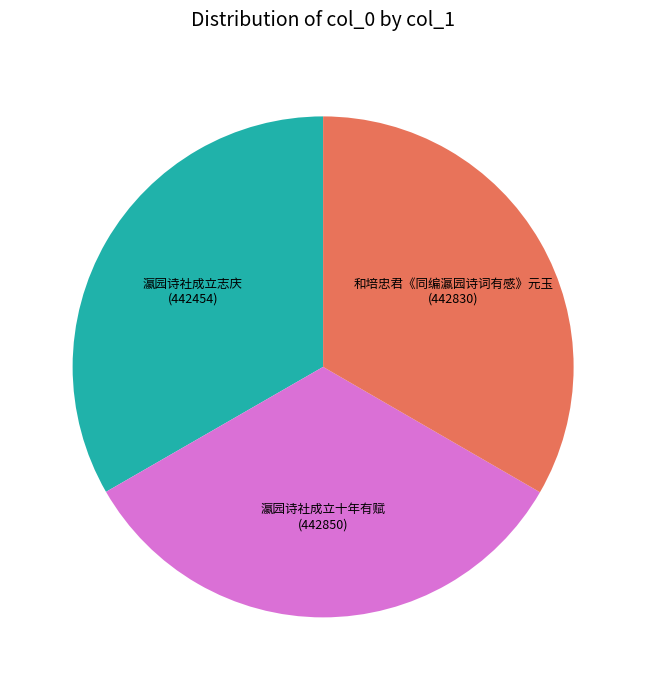

The 瀛园诗社成立十年有赋 slice represents 33% of the pie. True or false?

True